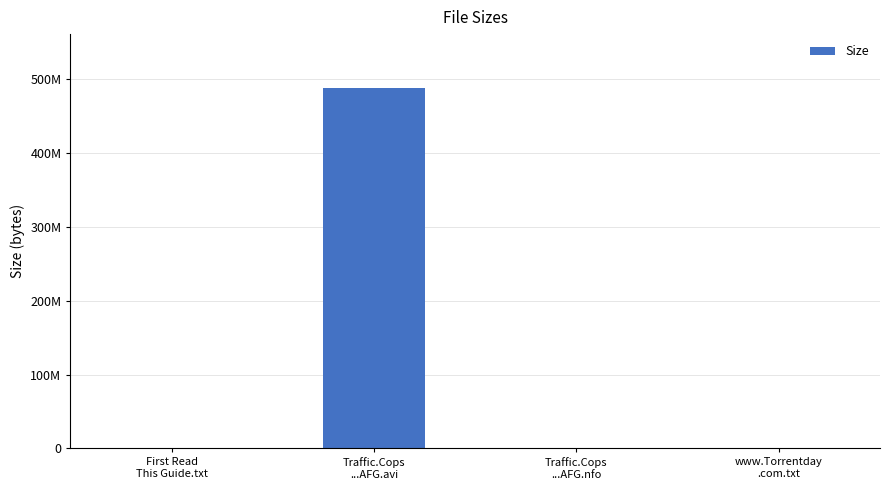

Count the number of values greater than 580.

1